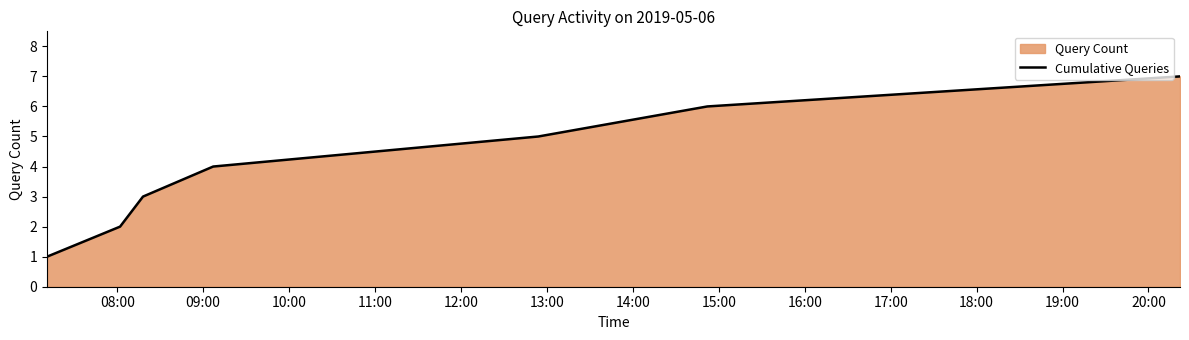

What is the difference between the second highest and minimum values?

5